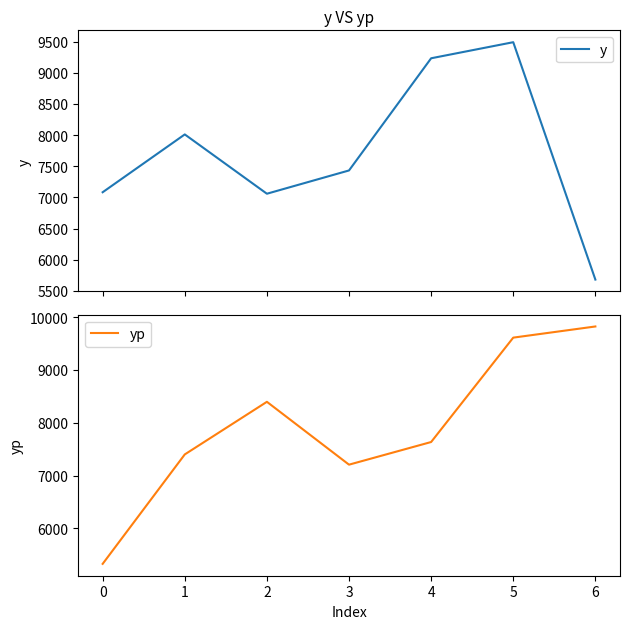

Rank the categories by yp value from lowest to highest.

0, 3, 1, 4, 2, 5, 6